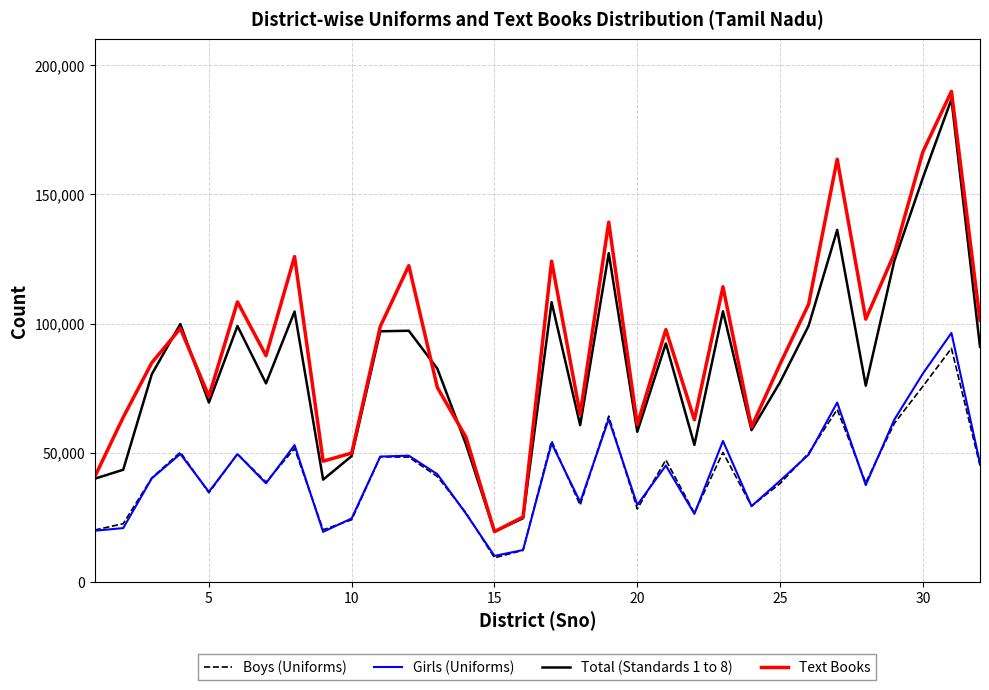

What is the greatest value displayed?

189844